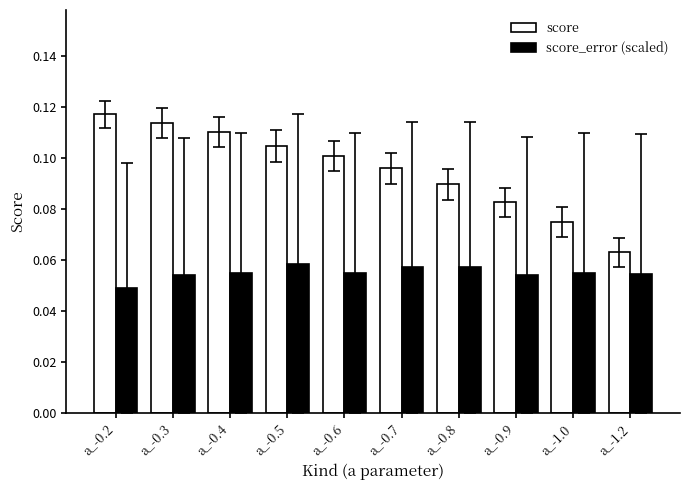

Which series has the largest range (max minus min)?

score